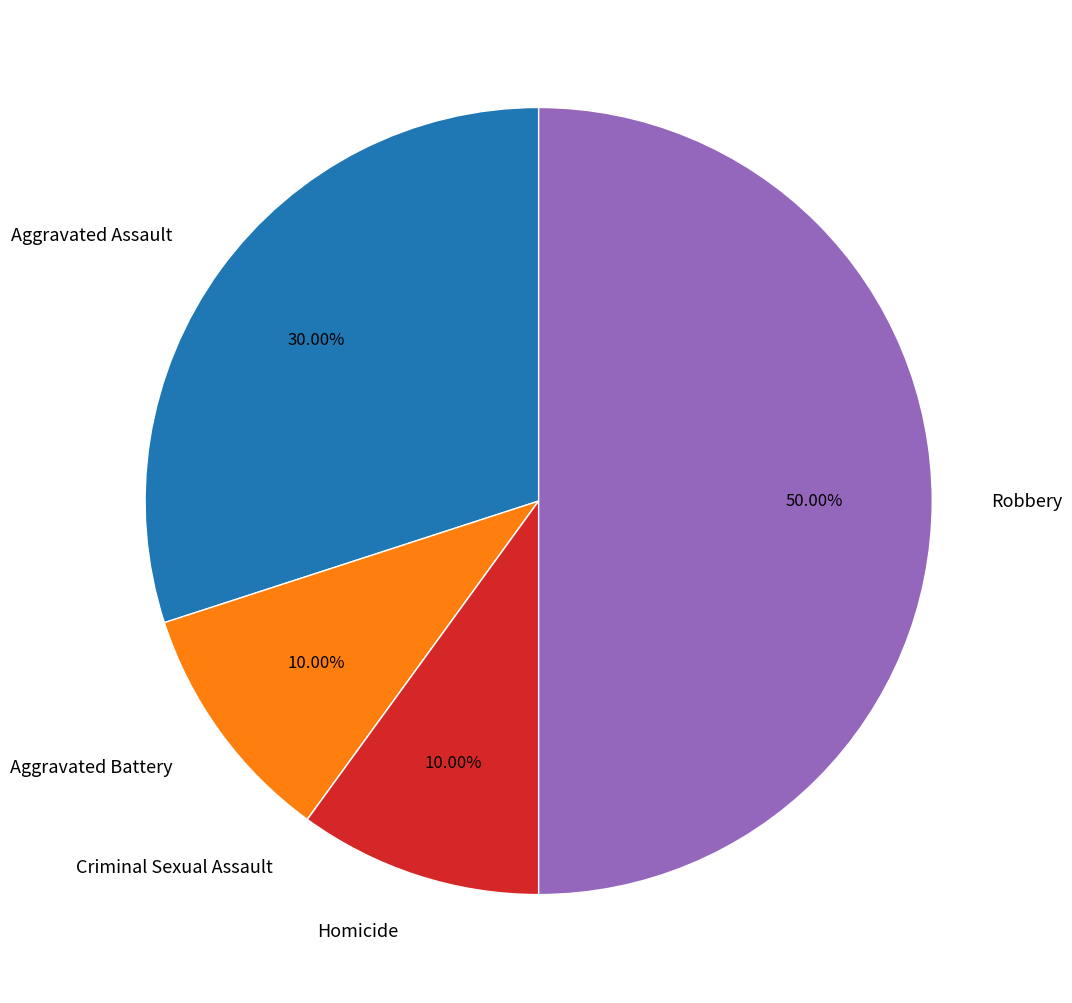

To the nearest percent, what portion does Aggravated Battery represent?

10%